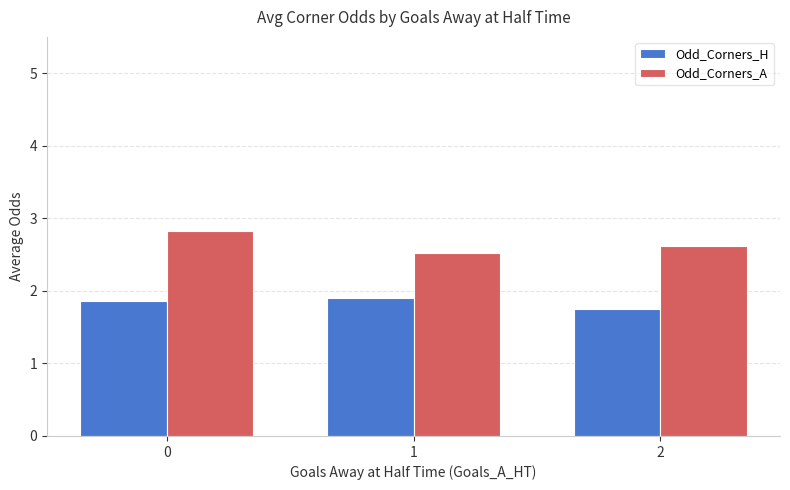

At how many categories does at least one series exceed 1?

3